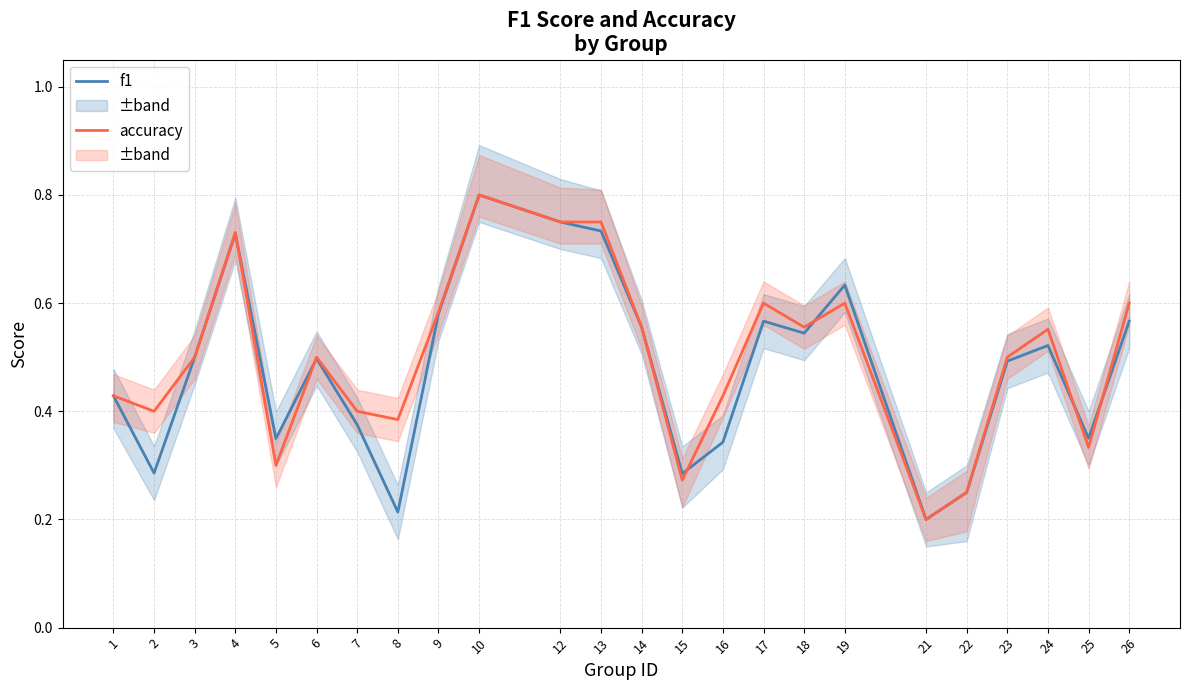

The value of f1 at 9 is 0.6. True or false?

True